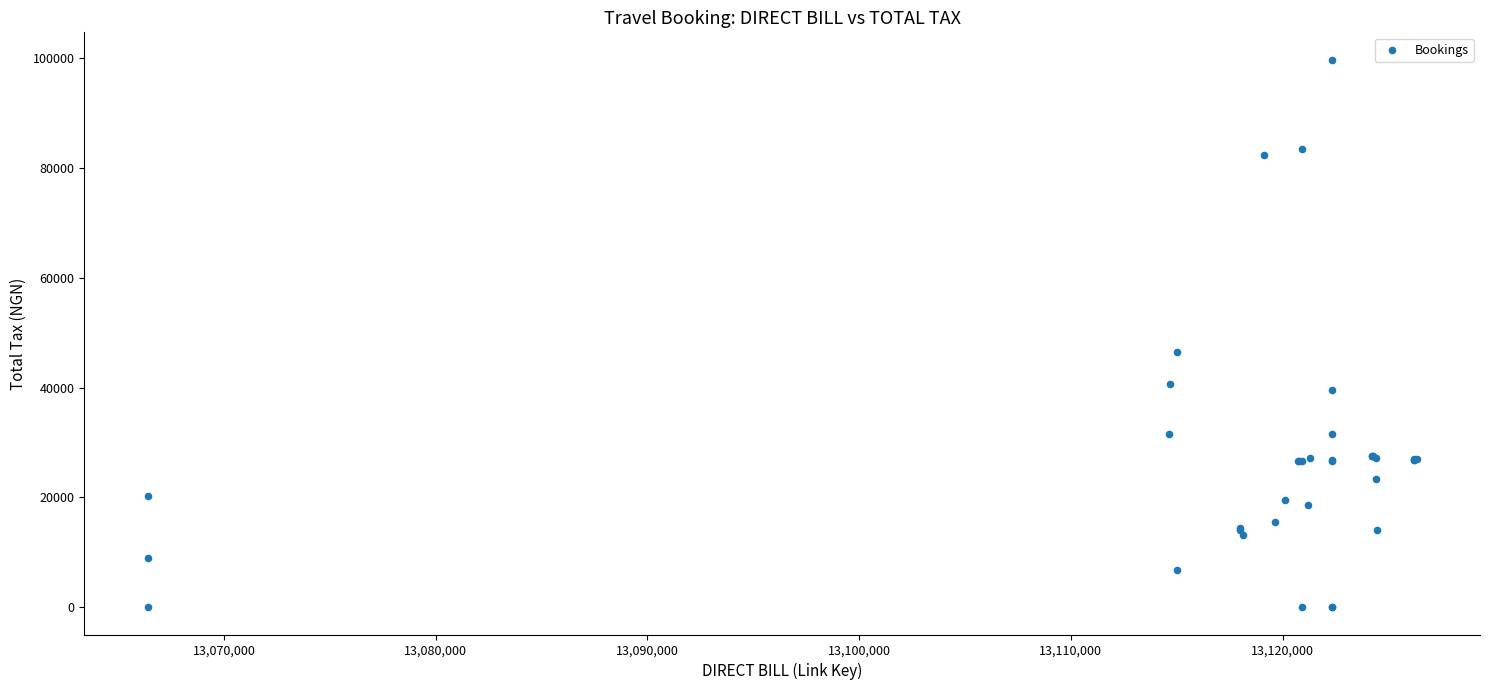

What Y value in the scatter plot is closest to 49853?

46466